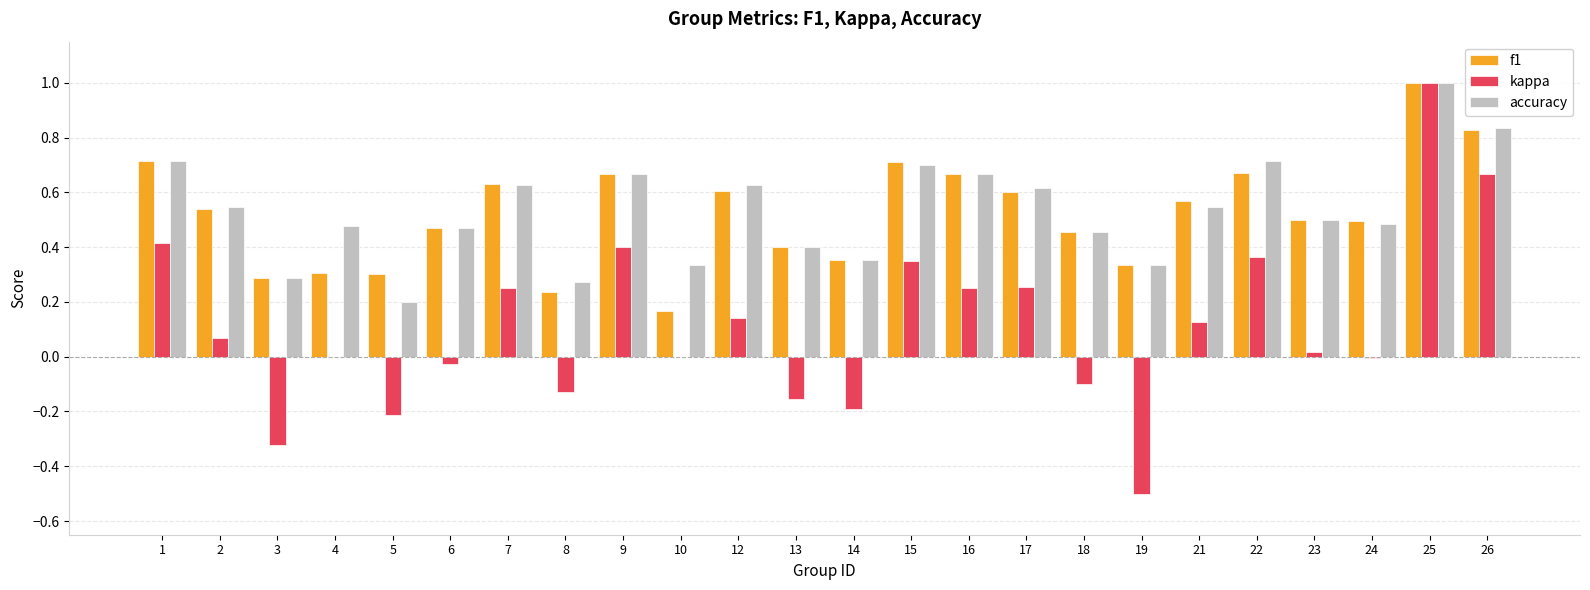

How many categories are shown in the chart?

24